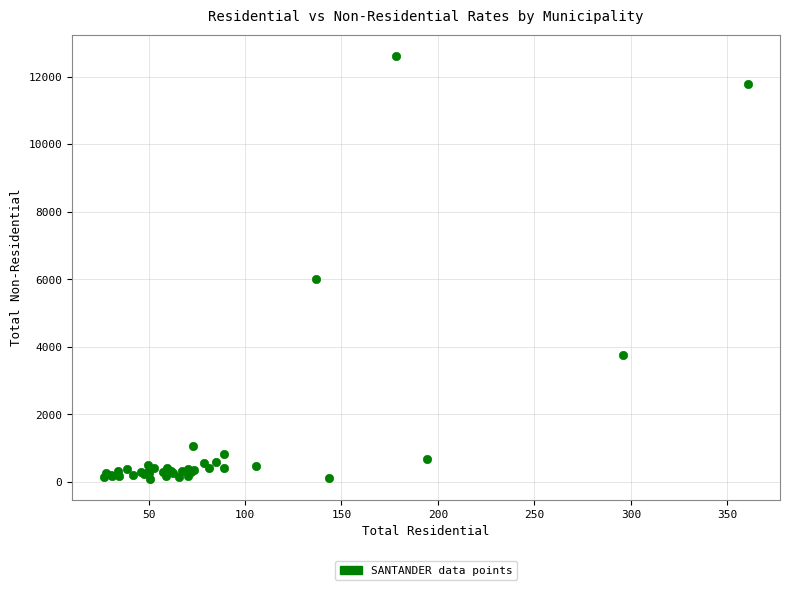

What Y value in the scatter plot is closest to 6355?

5989.3